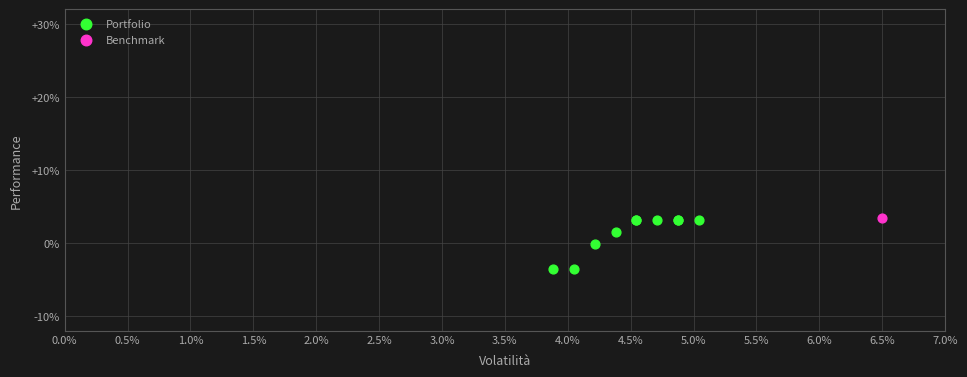

What are all the series names shown in the legend?

Portfolio, Benchmark